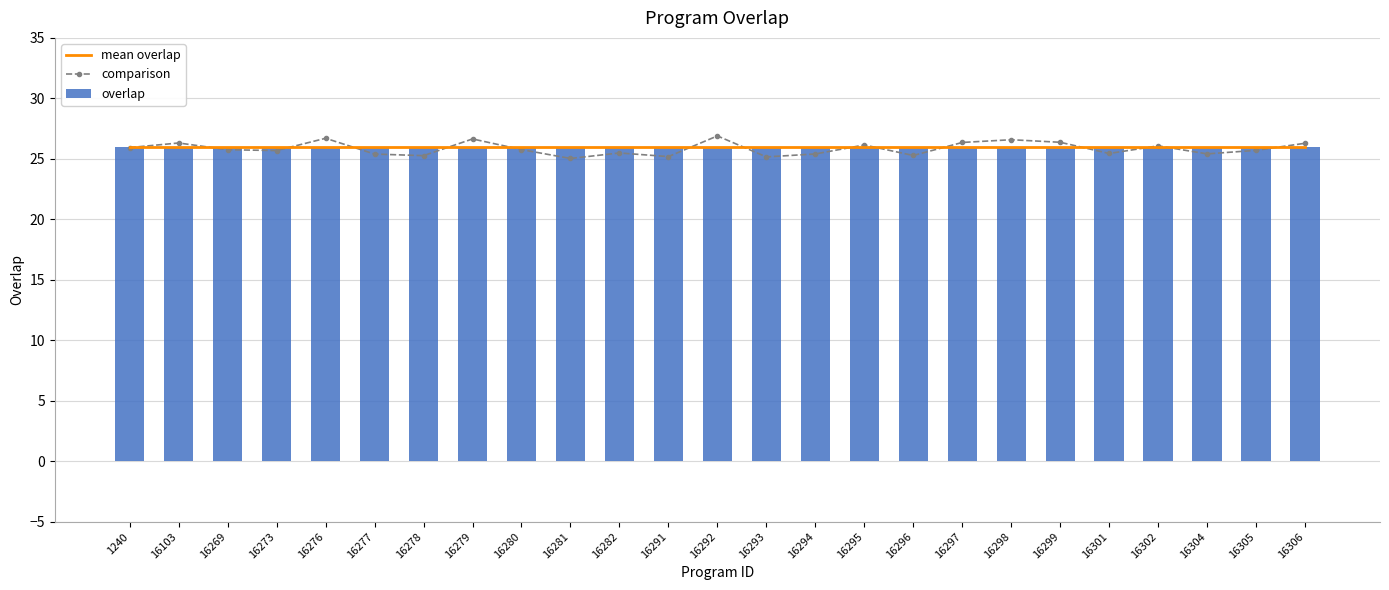

What is the lowest value of the mean overlap series?

26.0